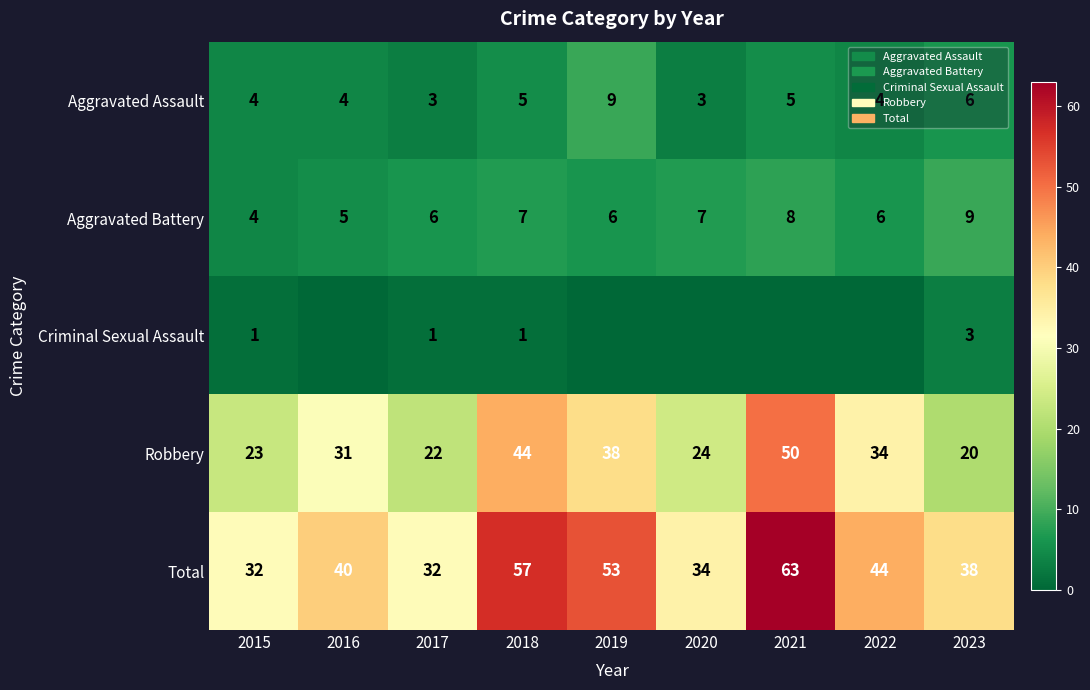

What is the greatest value displayed?

63